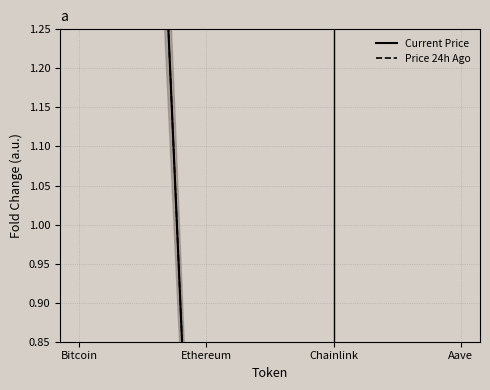

At how many categories does at least one series exceed 1?

1